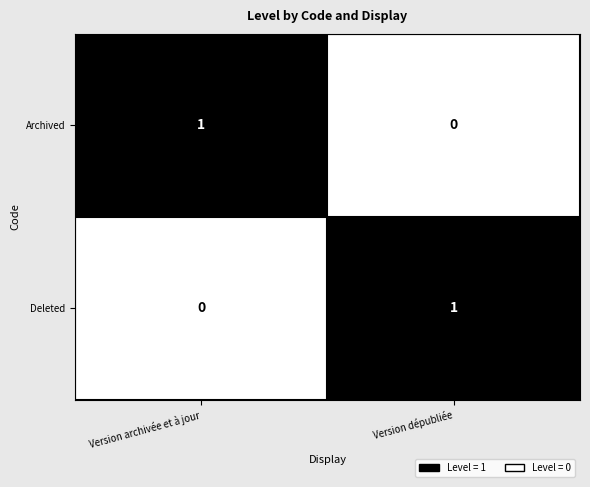

List the labels in order of Archived value, largest first.

Version archivée et à jour, Version dépubliée